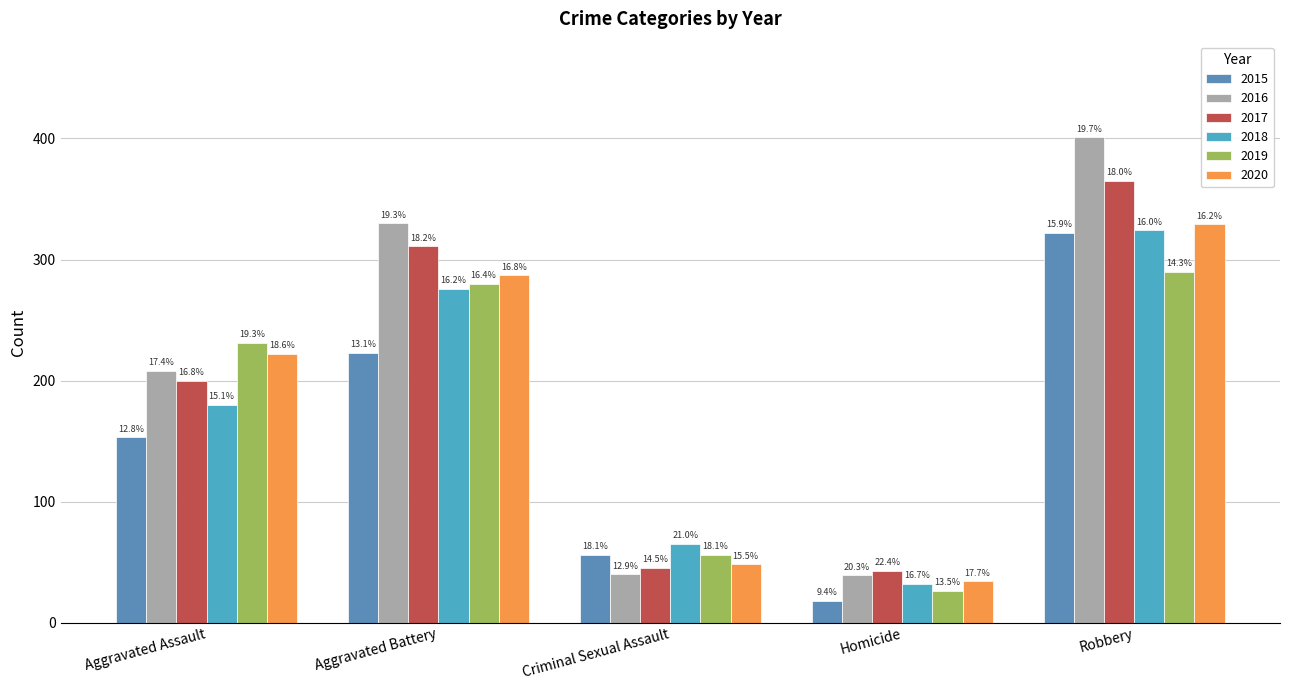

Does the chart contain stacked bars?

No